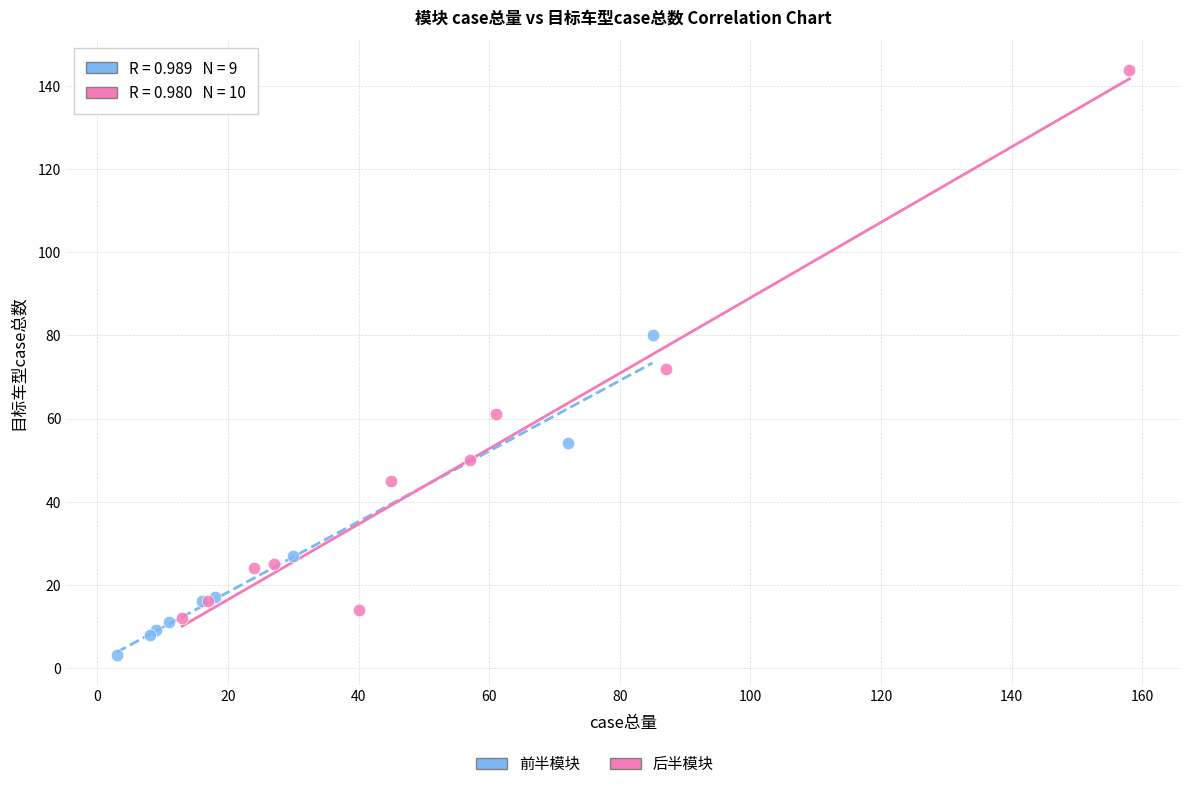

Which series has the widest spread of Y values?

后半模块